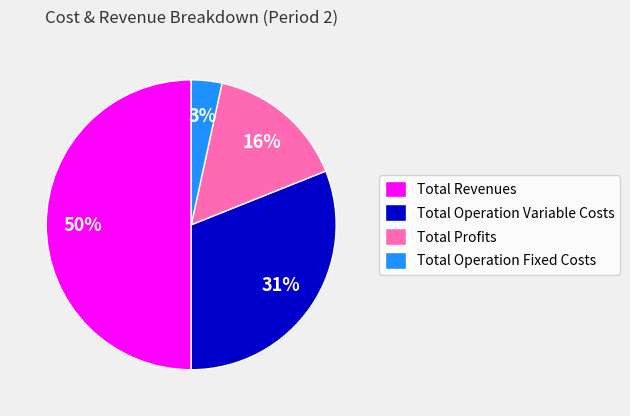

Does Total Operation Variable Costs represent more than half of the total?

No